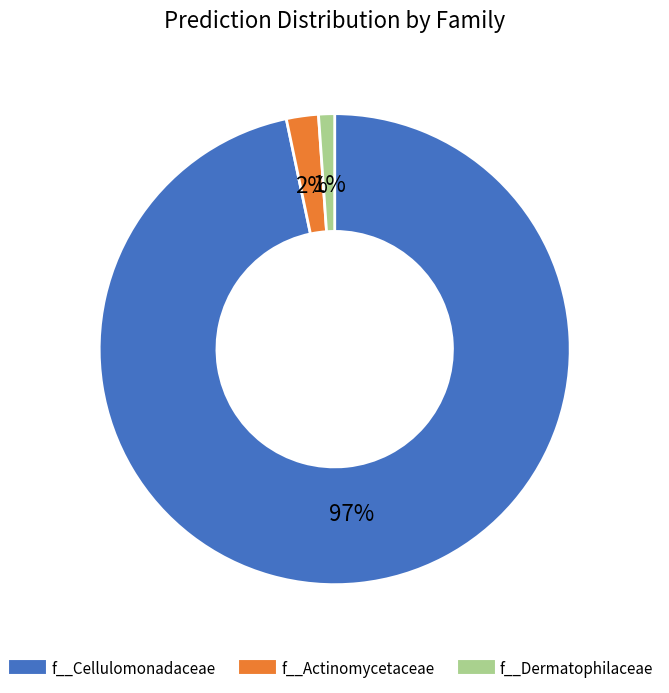

Is there any slice that represents more than half of the pie?

Yes